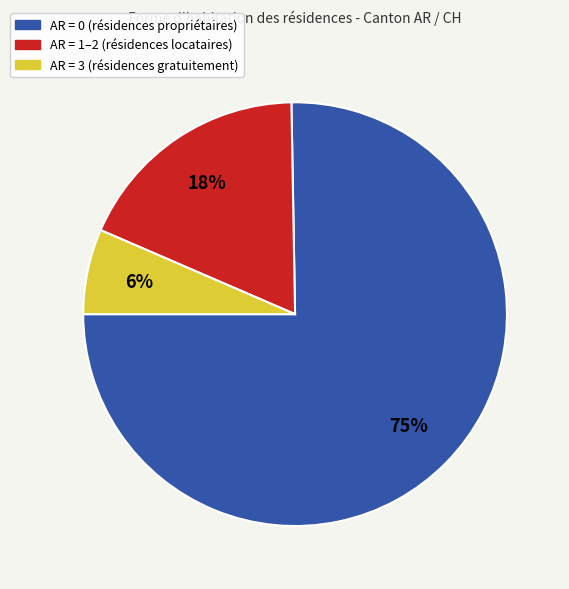

Does any single category account for the majority?

Yes